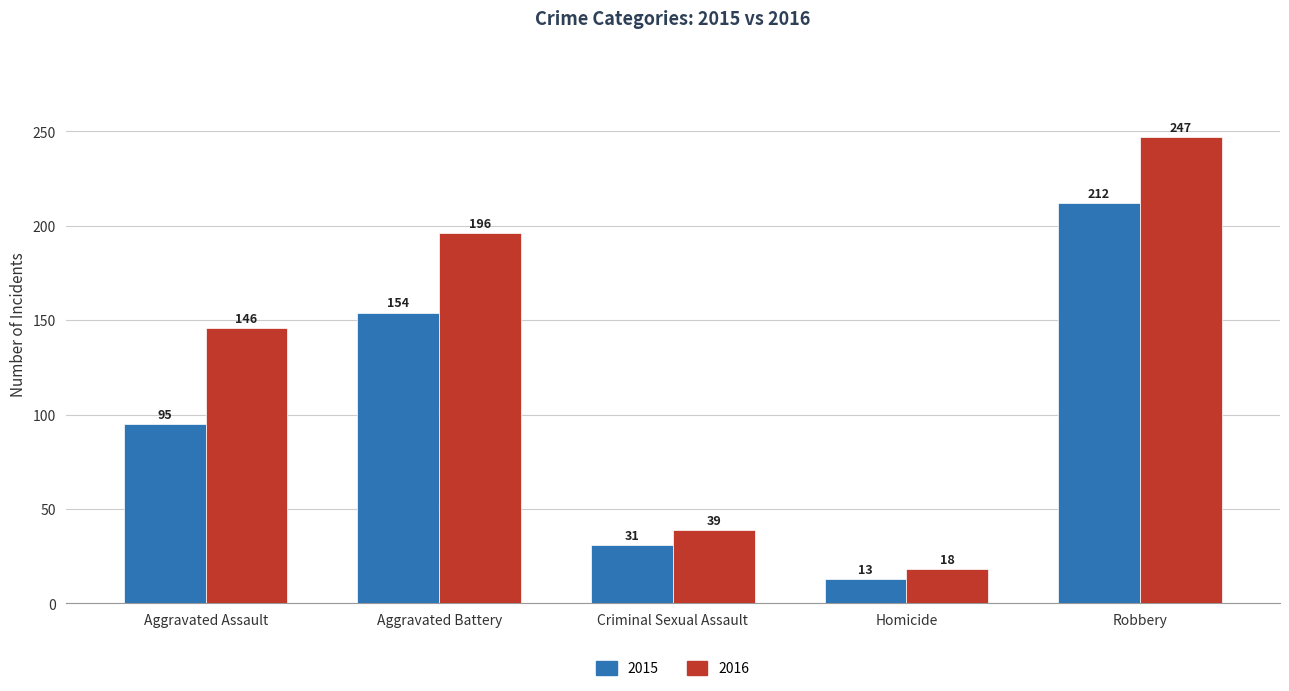

What is the value of the 2016 bar at the 2nd from the left?

196